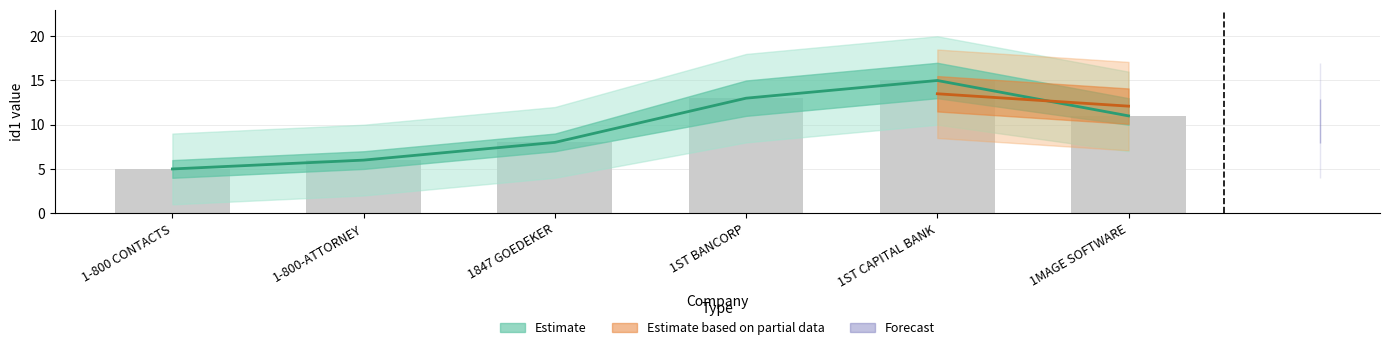

At which label does id1_lower reach its minimum?

1-800 CONTACTS